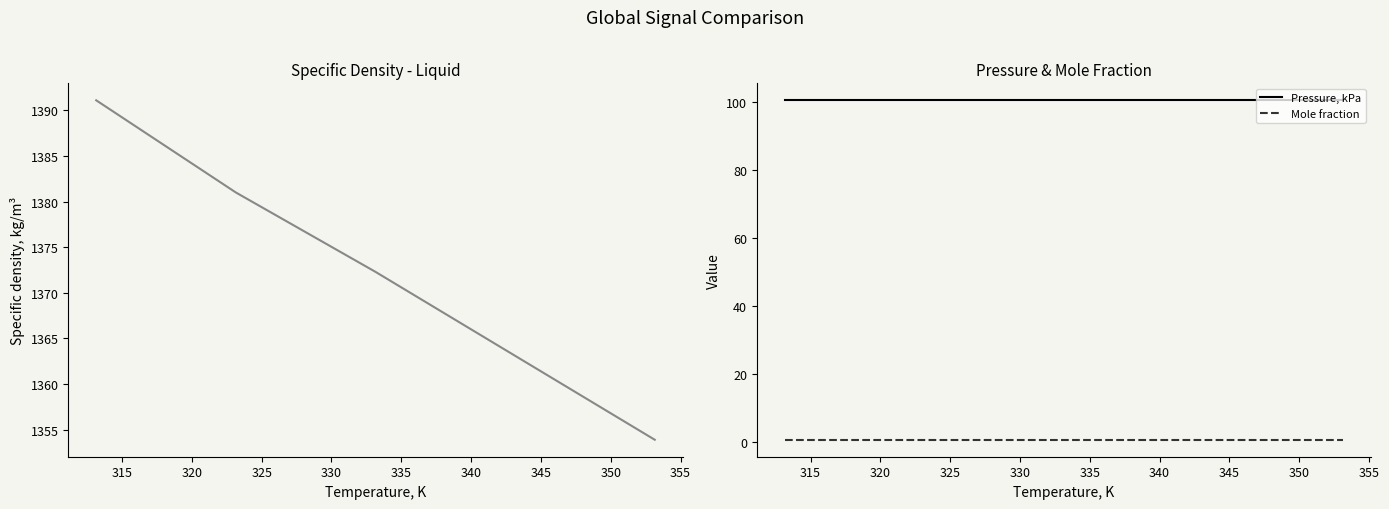

True or false: Pressure, kPa and Mole fraction intersect in this chart.

False